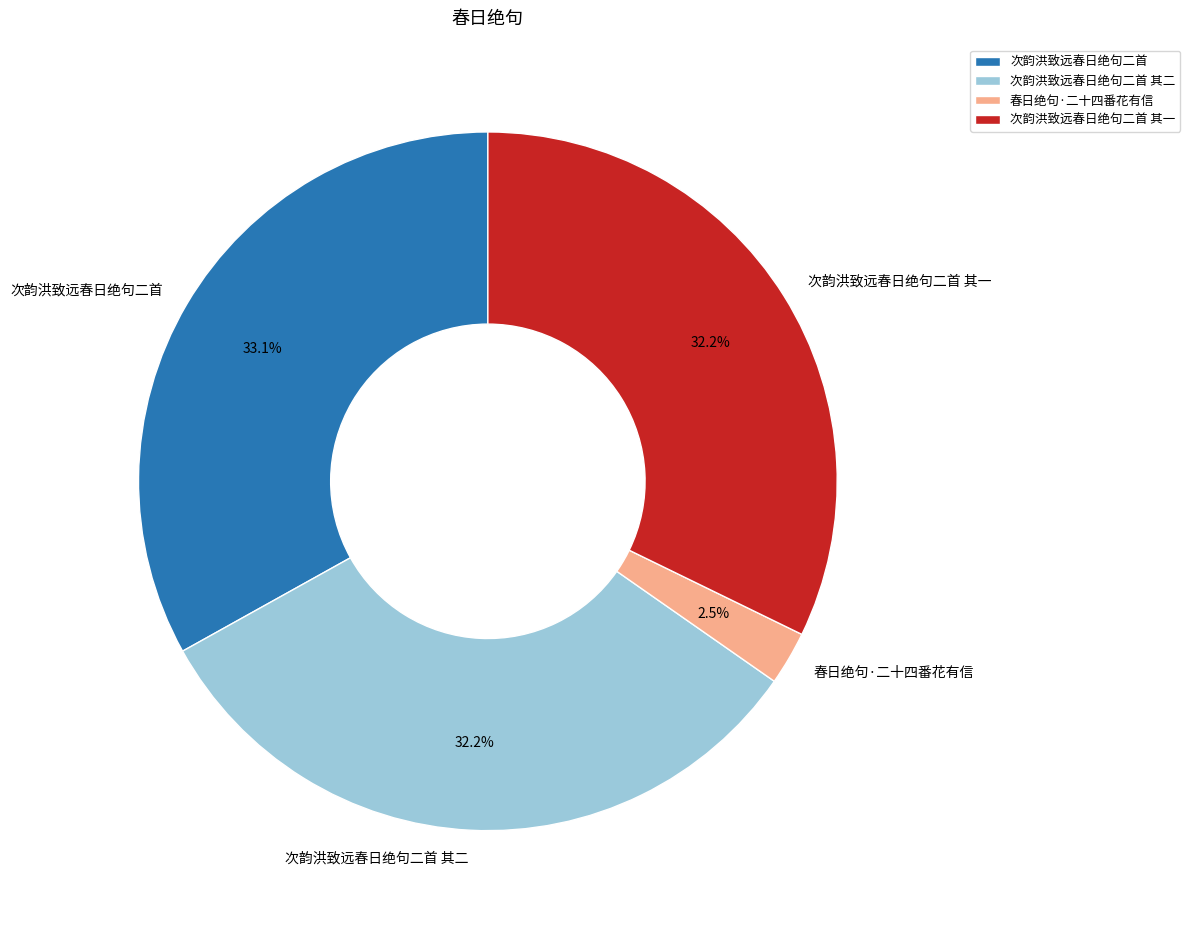

To the nearest percent, what is the difference between the 次韵洪致远春日绝句二首 其二 and 次韵洪致远春日绝句二首 slice percentages?

1%